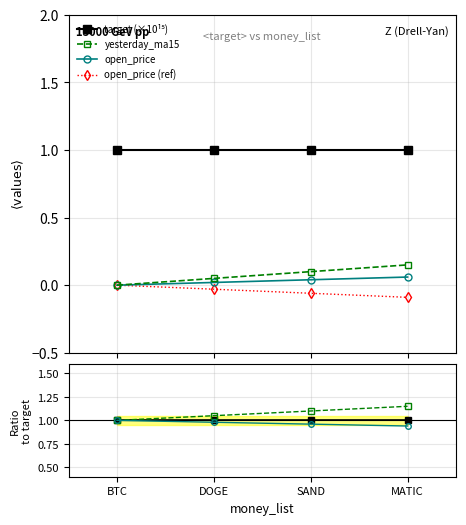

What is the lowest value of the target (×10¹⁵) series?

1.0